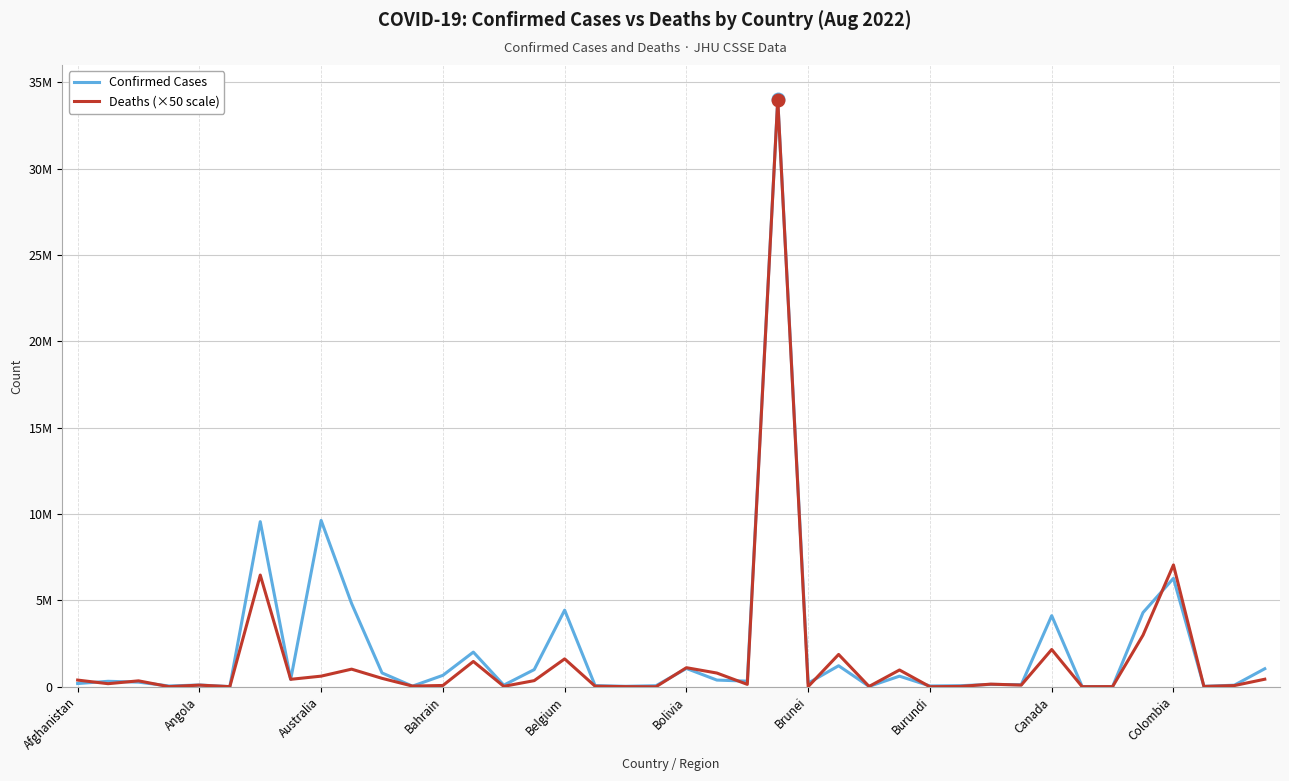

After their last crossing, which series has the higher values: Confirmed Cases or Deaths (×50 scale)?

Confirmed Cases